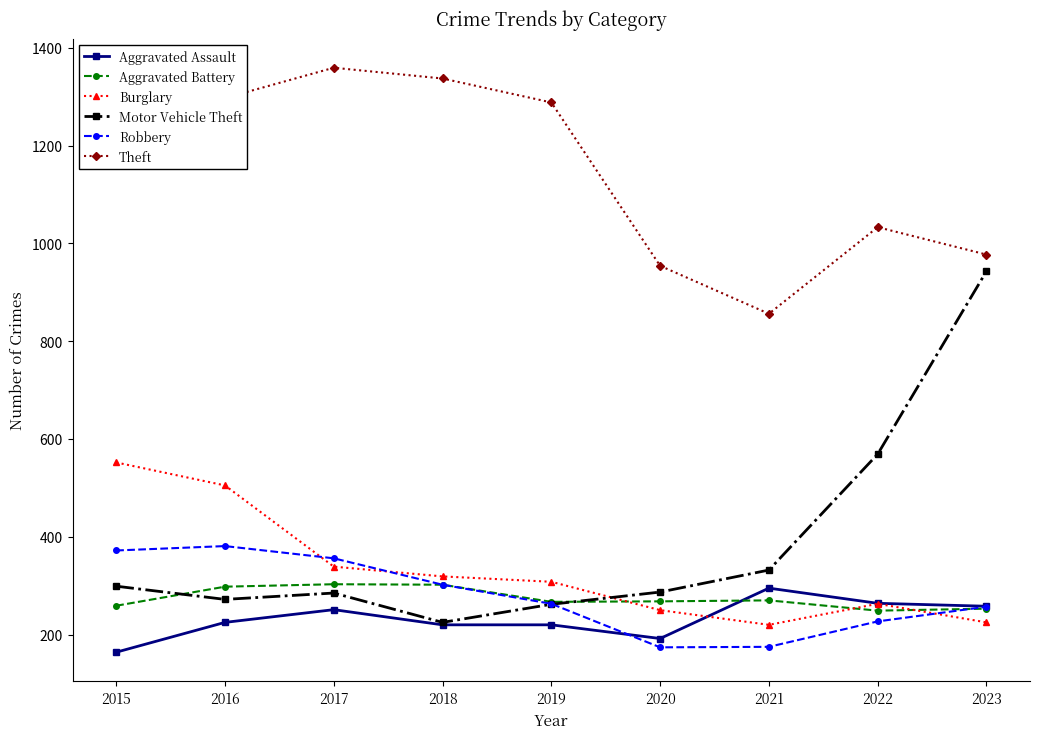

How many data points in Robbery are less than 263?

4